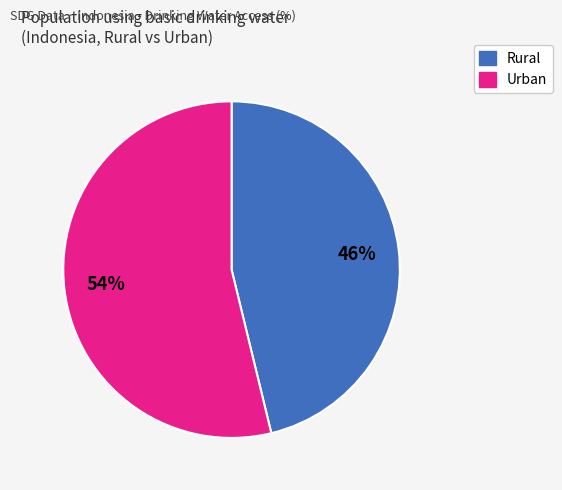

Does any single category account for the majority?

Yes